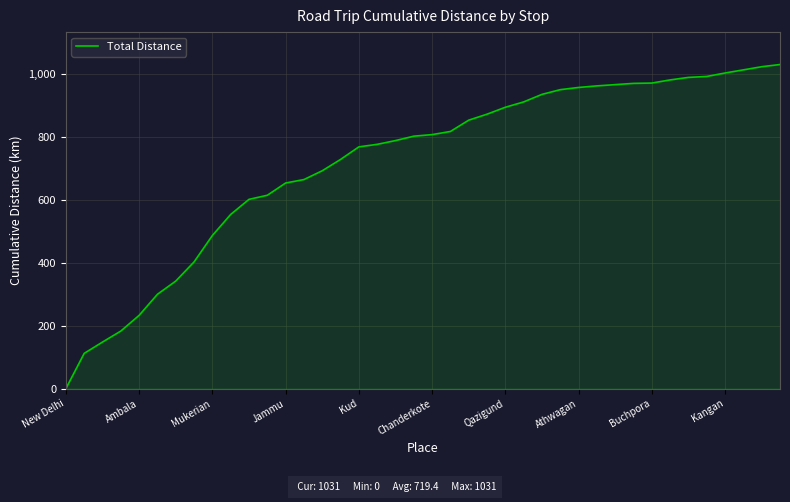

What is the difference between the maximum and minimum values?

1031